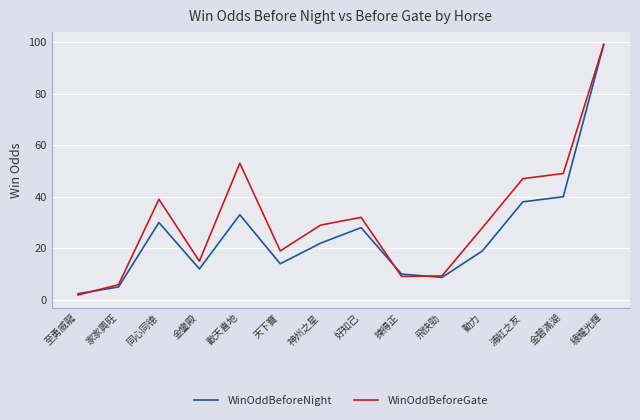

True or false: WinOddBeforeGate has a value of 5.9 at 家家興旺.

True